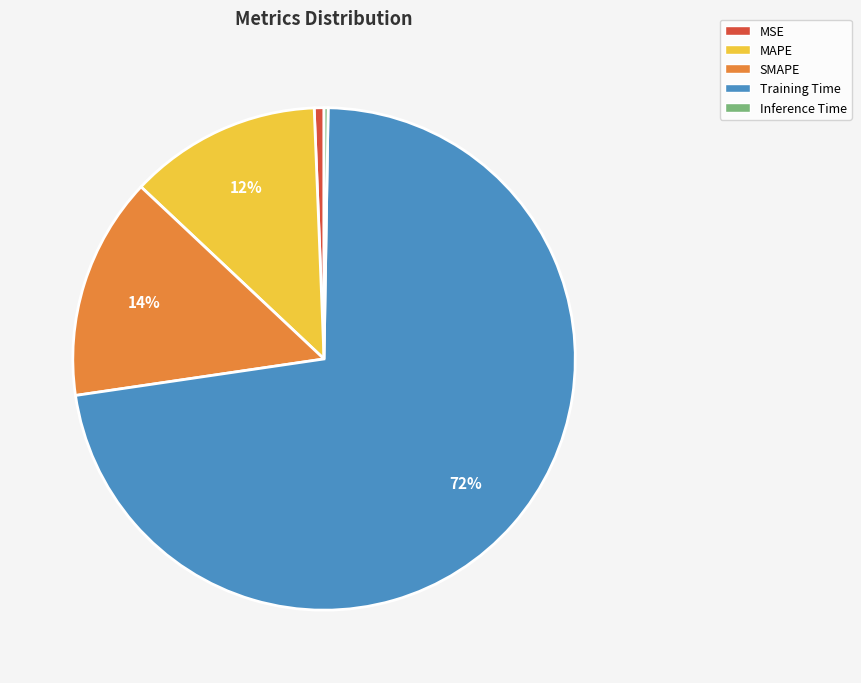

Is there any slice that represents more than half of the pie?

Yes